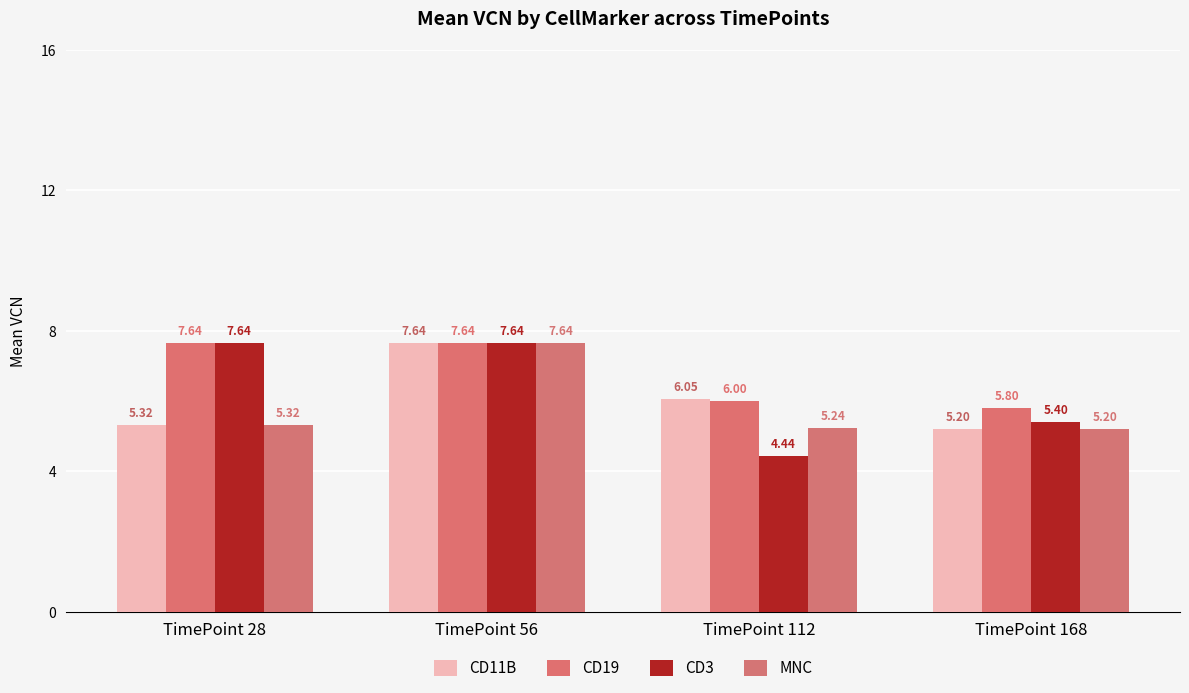

Which series has the widest spread of values?

CD3